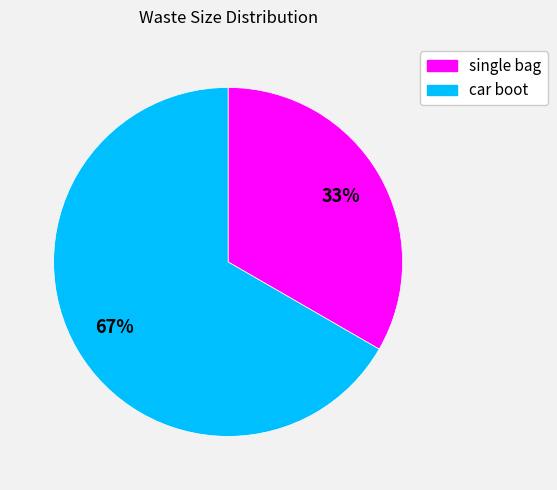

True or false: single bag accounts for 39% of the total.

False